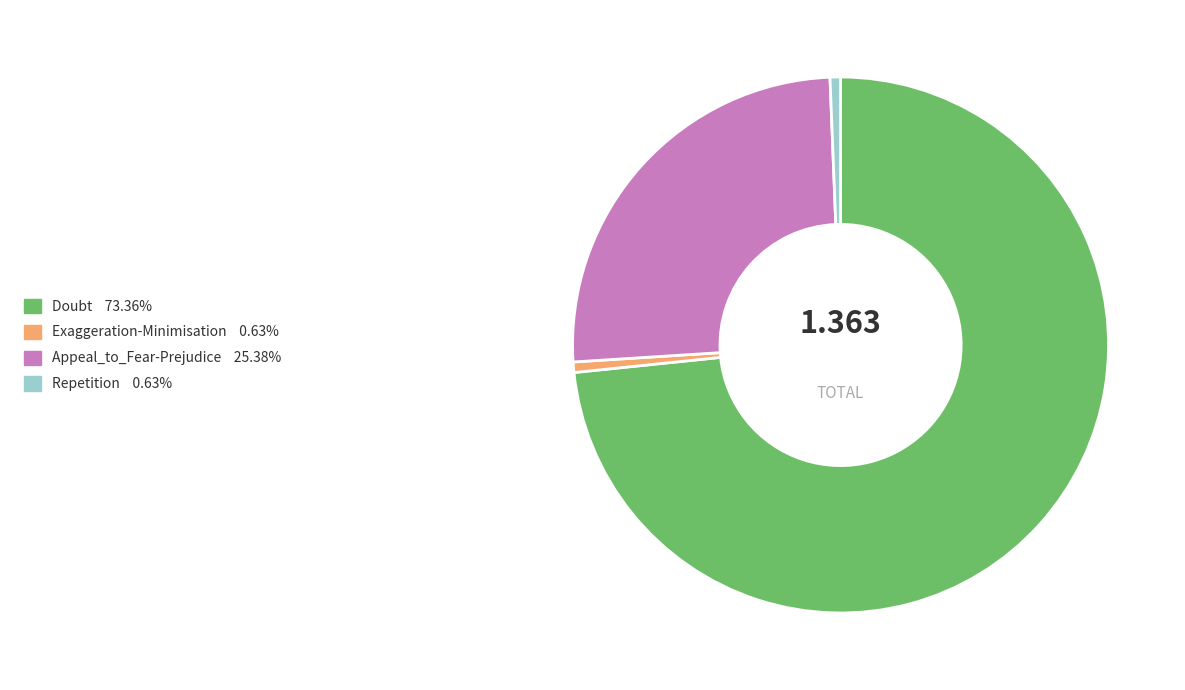

Is there a majority slice in this chart?

Yes